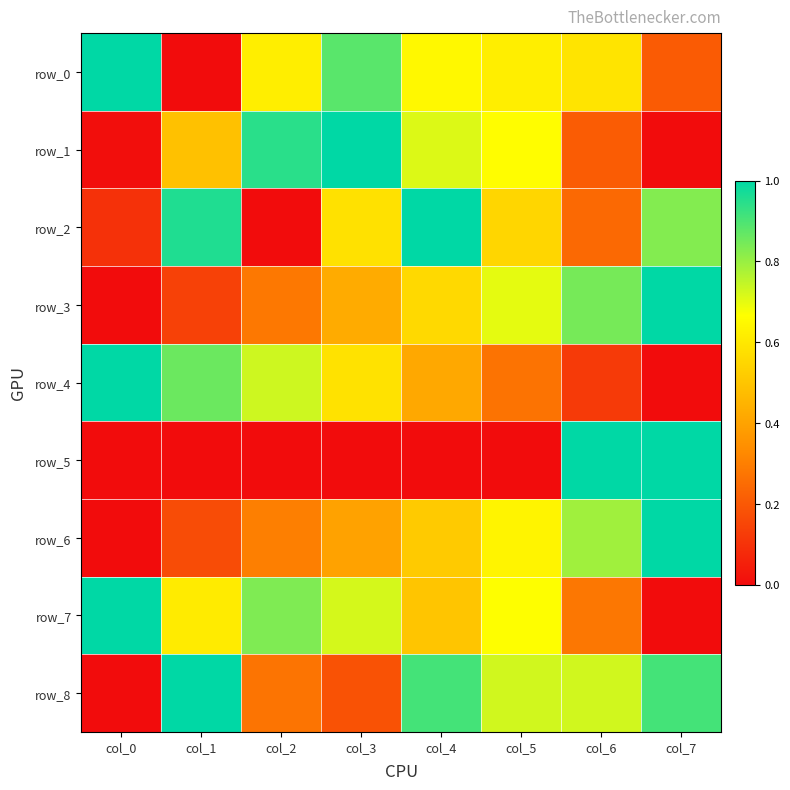

At which category is the sum across all series the highest?

col_4